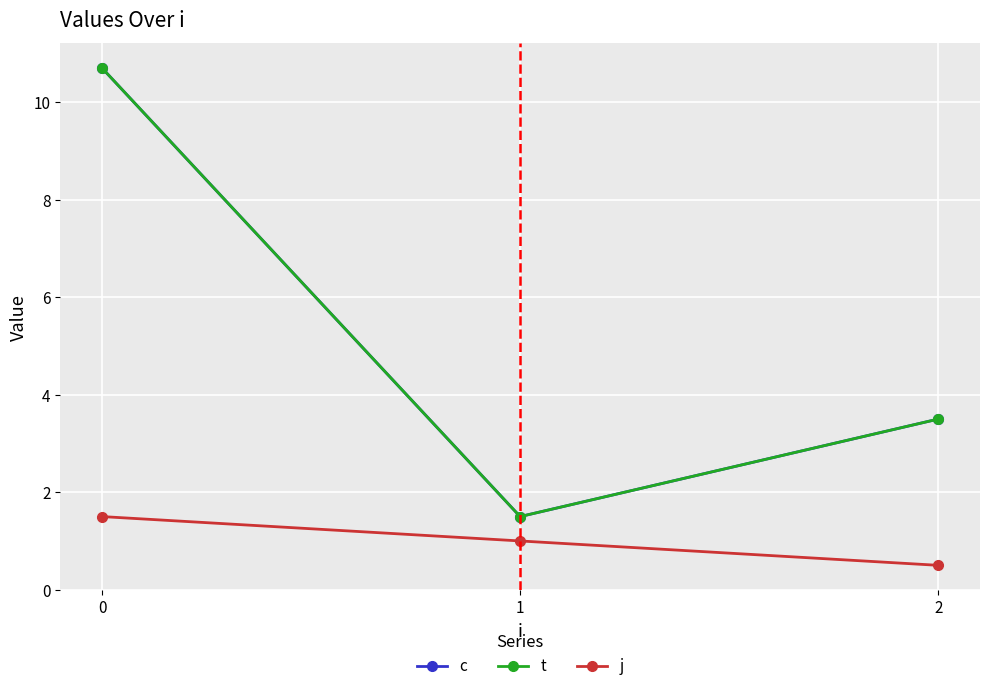

What is the sum of the j values at 0 and 2?

2.0